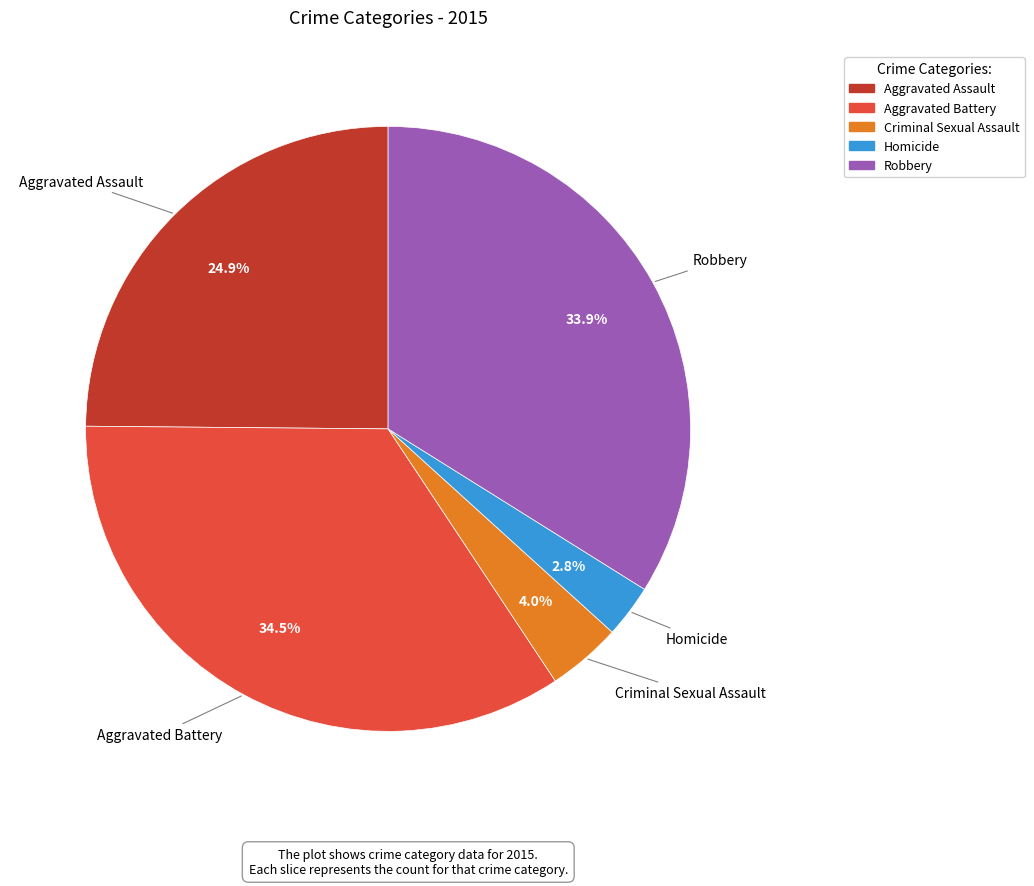

What portion of the pie excludes Robbery?

66.1%